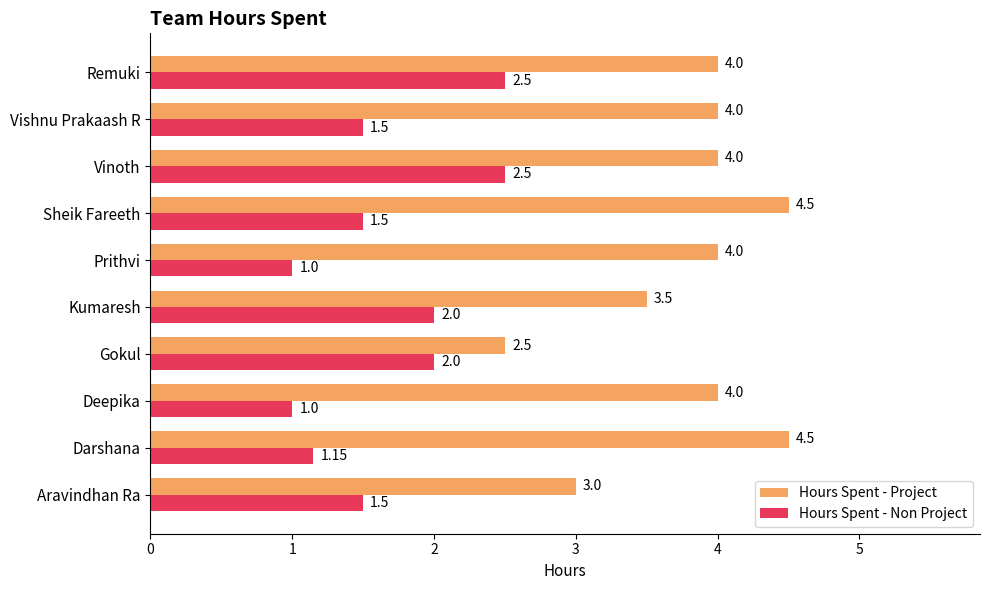

What is the minimum value for Hours Spent - Non Project?

1.0